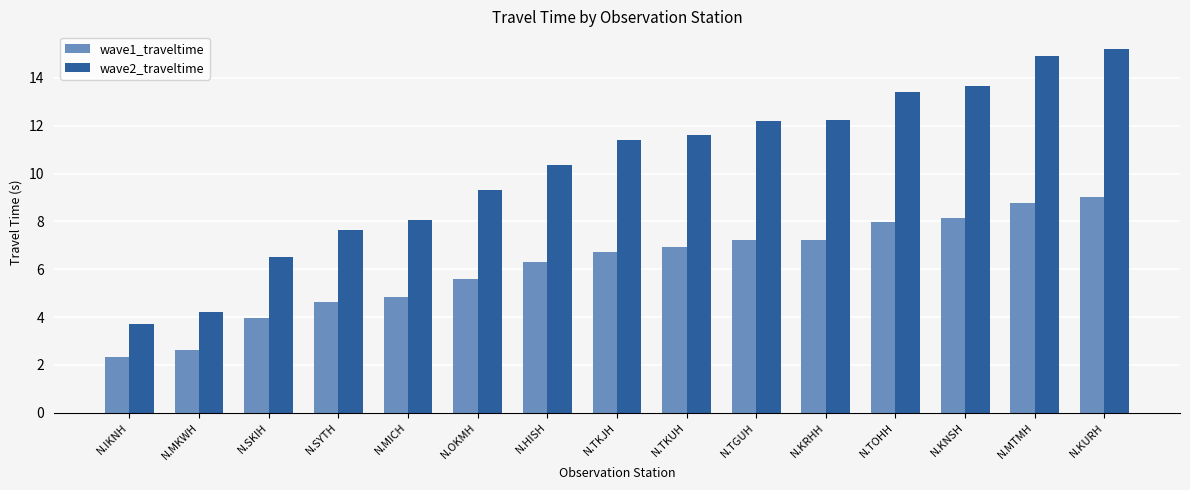

Which series has the widest spread of values?

wave2_traveltime